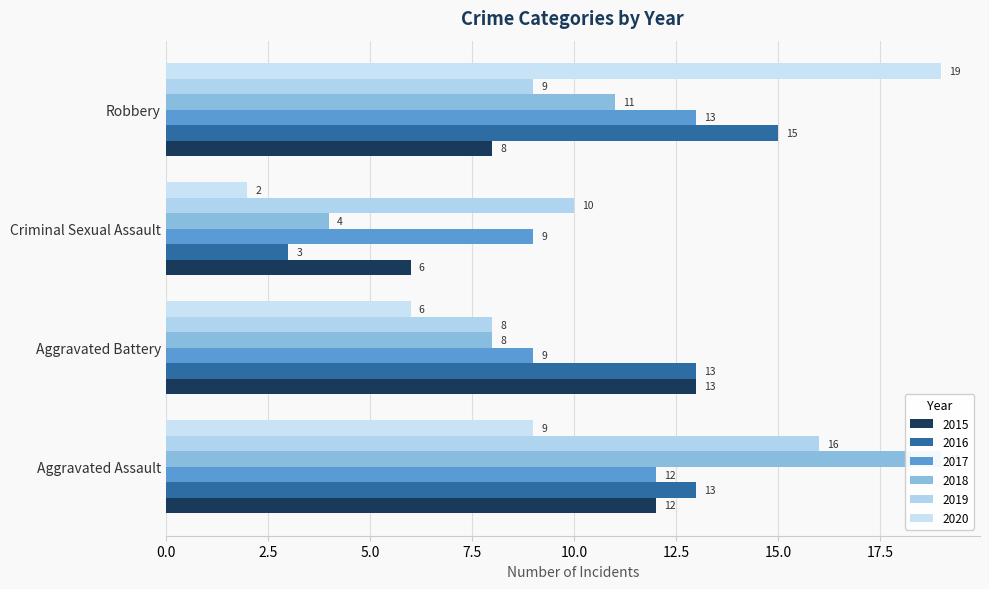

Reading left to right, list all the values displayed in this chart.

2015: 12	13	6	8
2016: 13	13	3	15
2017: 12	9	9	13
2018: 19	8	4	11
2019: 16	8	10	9
2020: 9	6	2	19